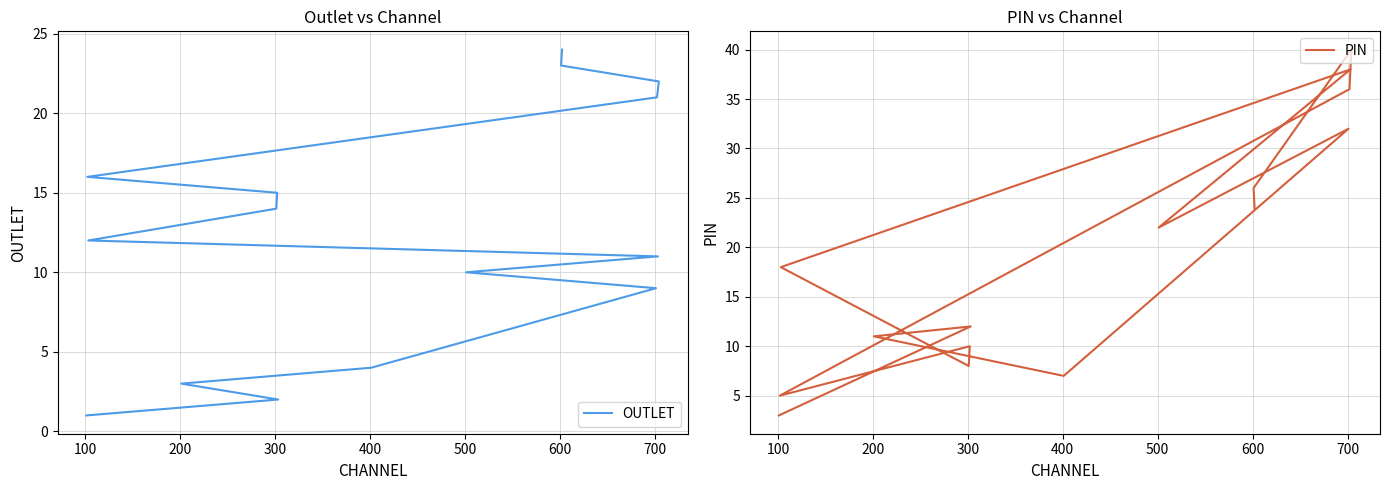

Which series ends up on top after the final intersection of OUTLET and PIN?

PIN